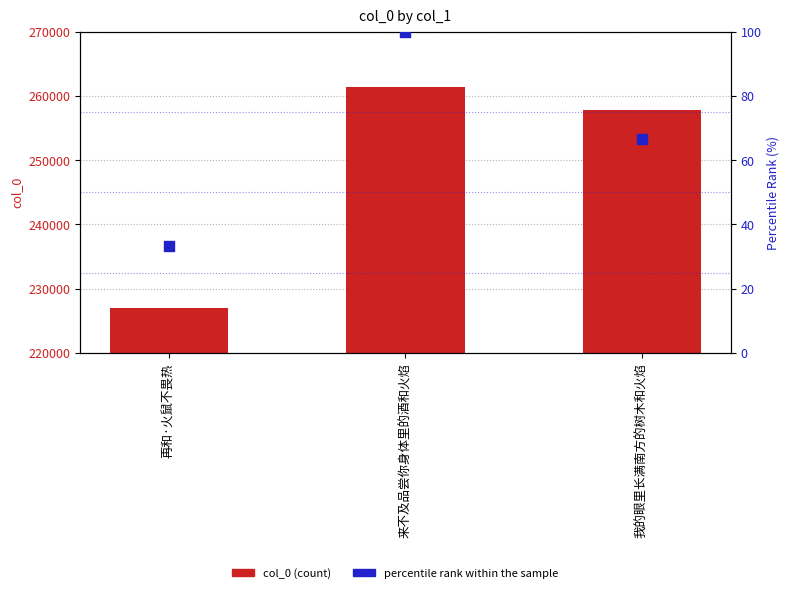

Which series reaches the minimum Y coordinate?

percentile rank within the sample